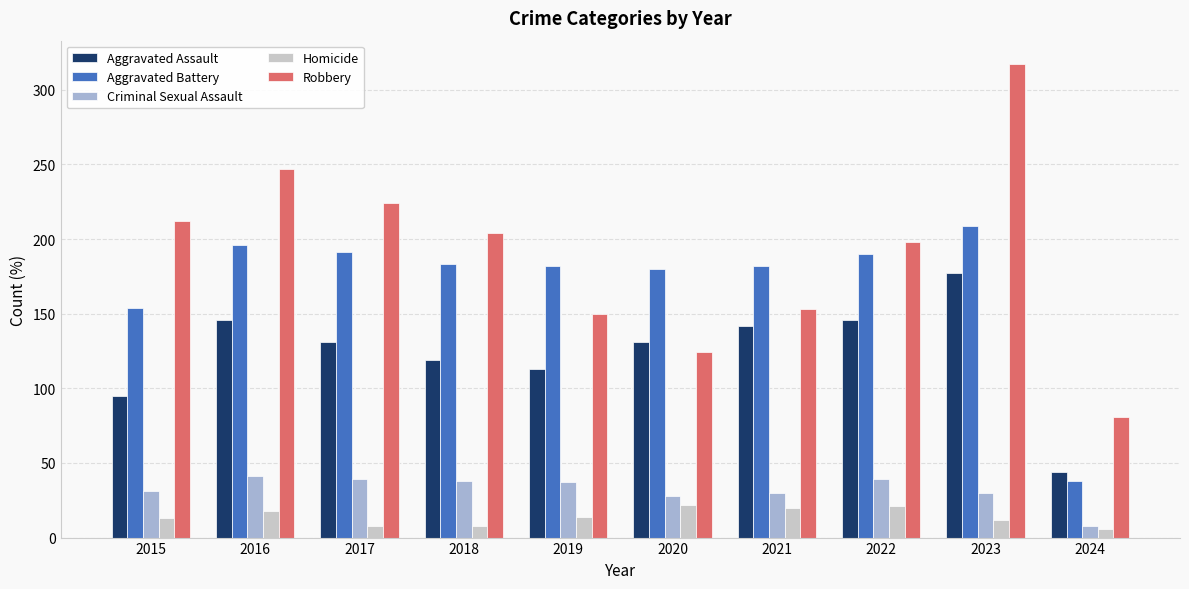

Count the number of data series in this chart.

5